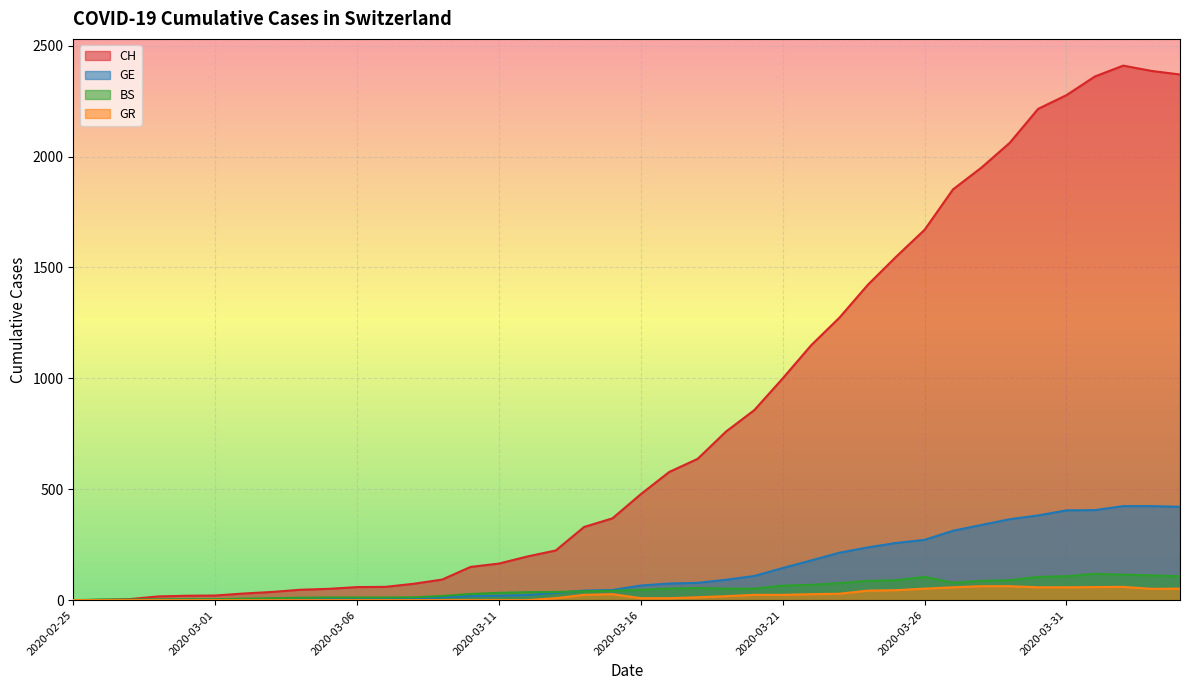

What is the sum of the GR values at 2020-03-09 and 2020-03-28?

63